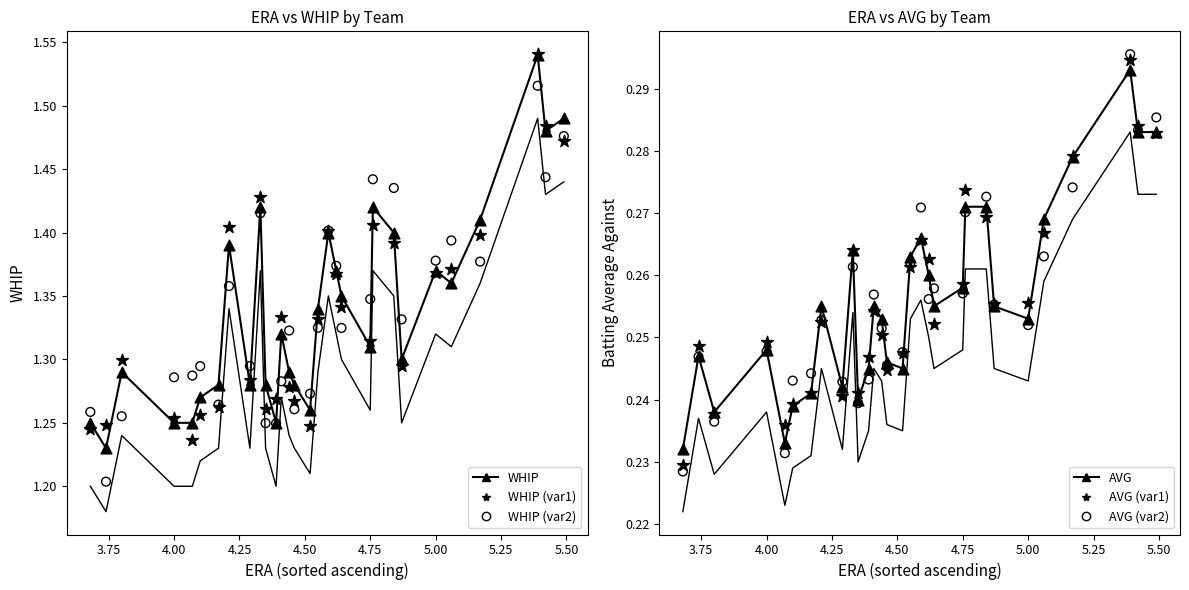

Which series has the widest spread of Y values?

WHIP